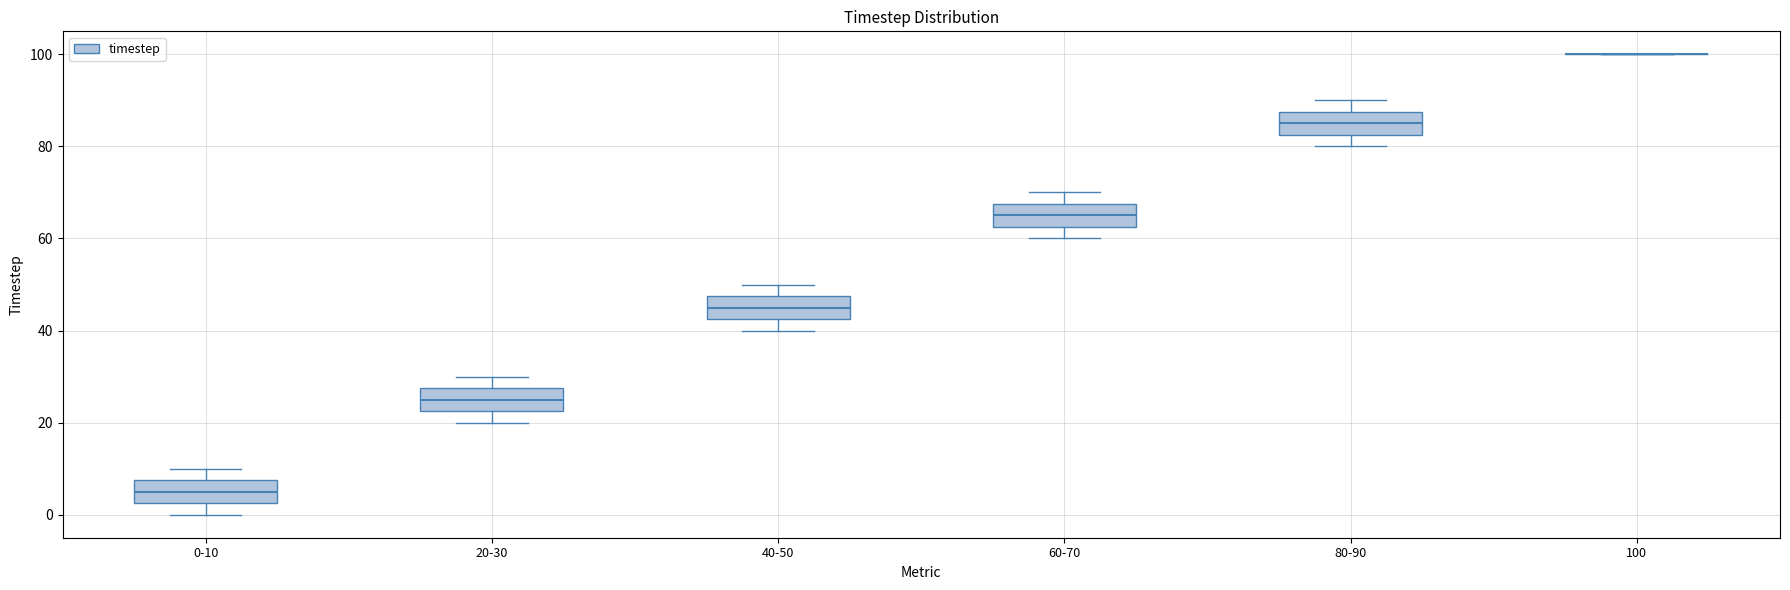

Where does the upper whisker of the box for 40-50 end on the y-axis? The values are not printed on the chart, so give them approximately, as read against the axis.

50